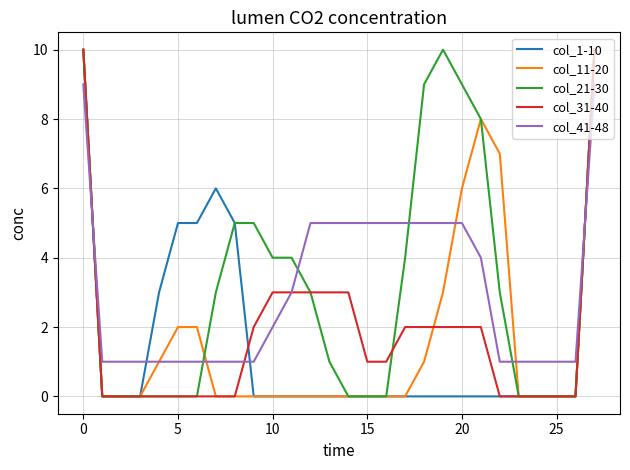

How many intersections are there between col_41-48 and col_21-30?

6